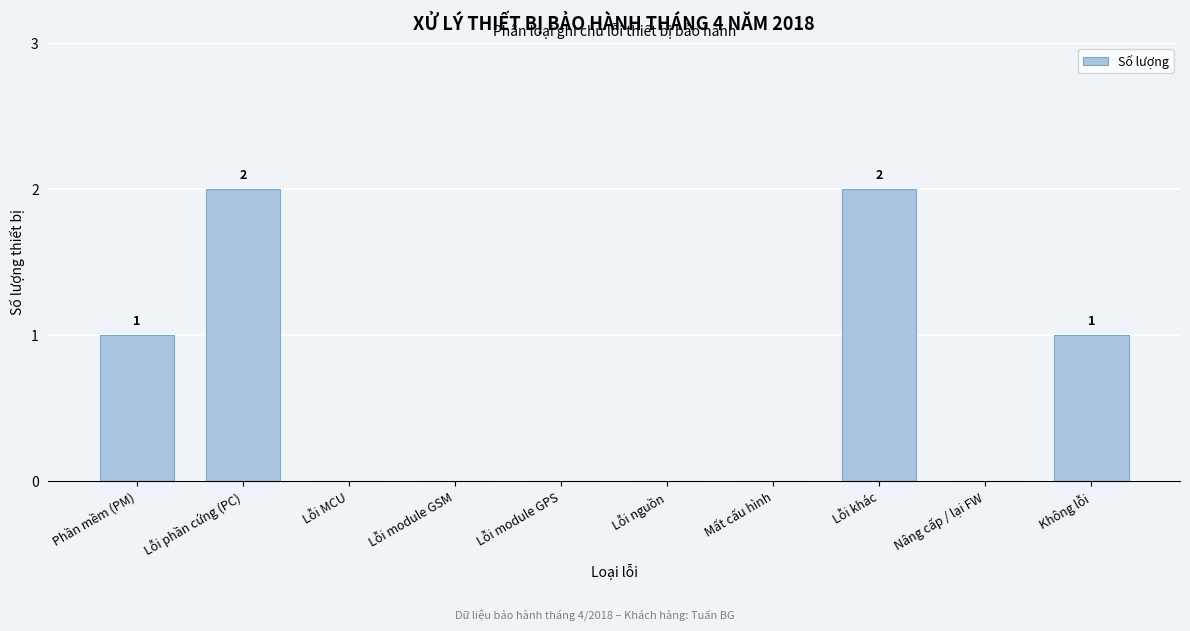

Reading left to right, list all the values displayed in this chart.

Phần mềm (PM)=1	Lỗi phần cứng (PC)=2	Lỗi MCU=0	Lỗi module GSM=0	Lỗi module GPS=0	Lỗi nguồn=0	Mất cấu hình=0	Lỗi khác=2	Nâng cấp / lại FW=0	Không lỗi=1